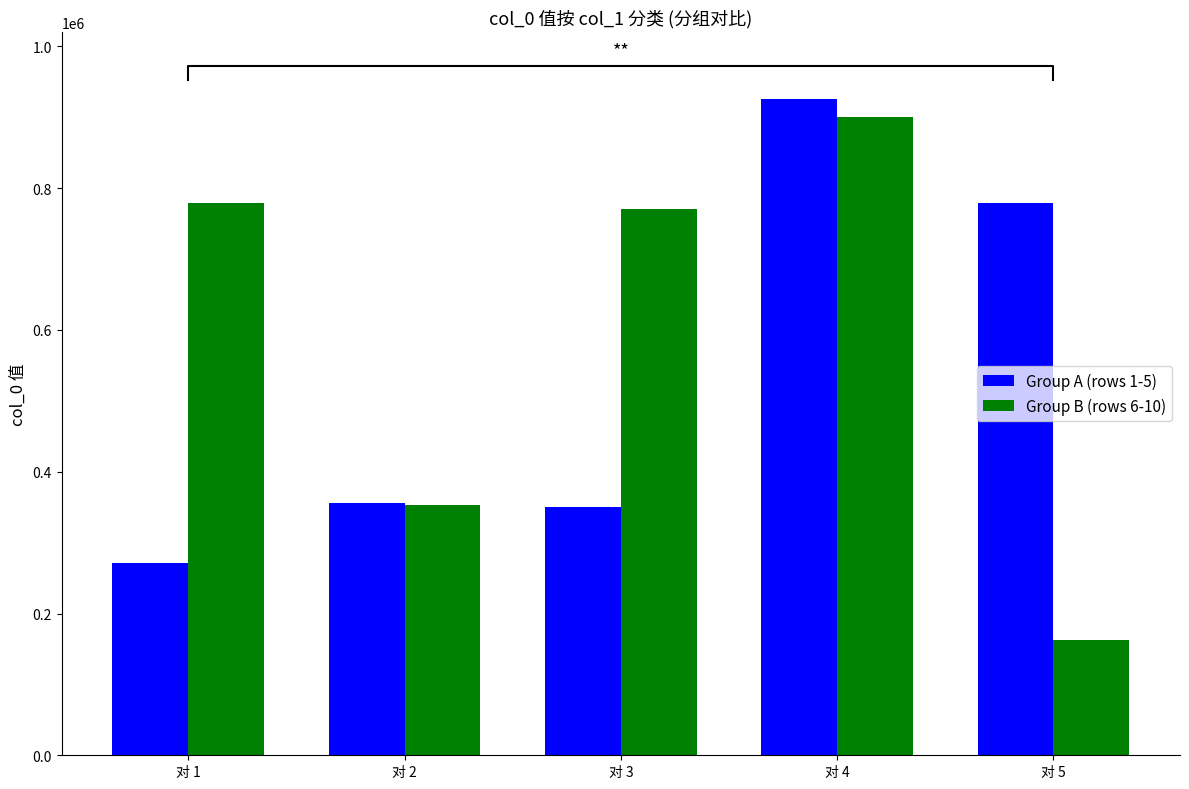

Is the value of Group A (rows 1-5) at 对 4 greater than the value of Group B (rows 6-10) at 对 2?

Yes